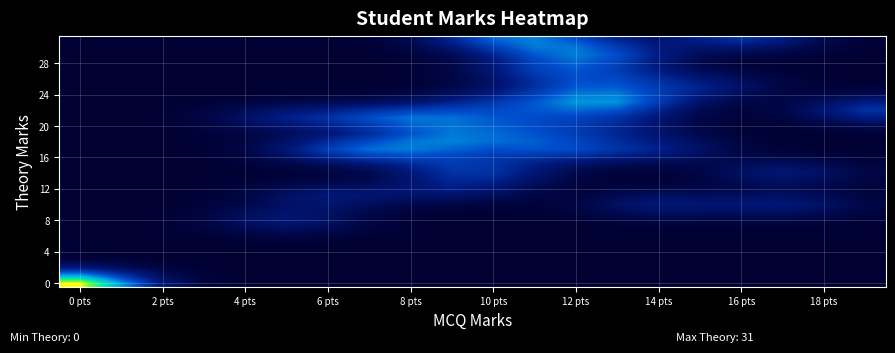

Which label corresponds to the smallest value in the chart?

6 pts